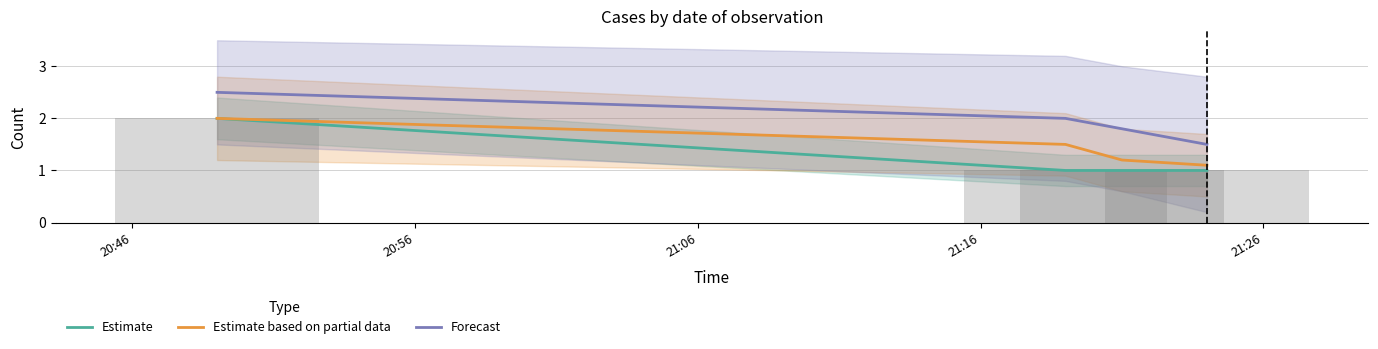

Are the bars horizontal?

No